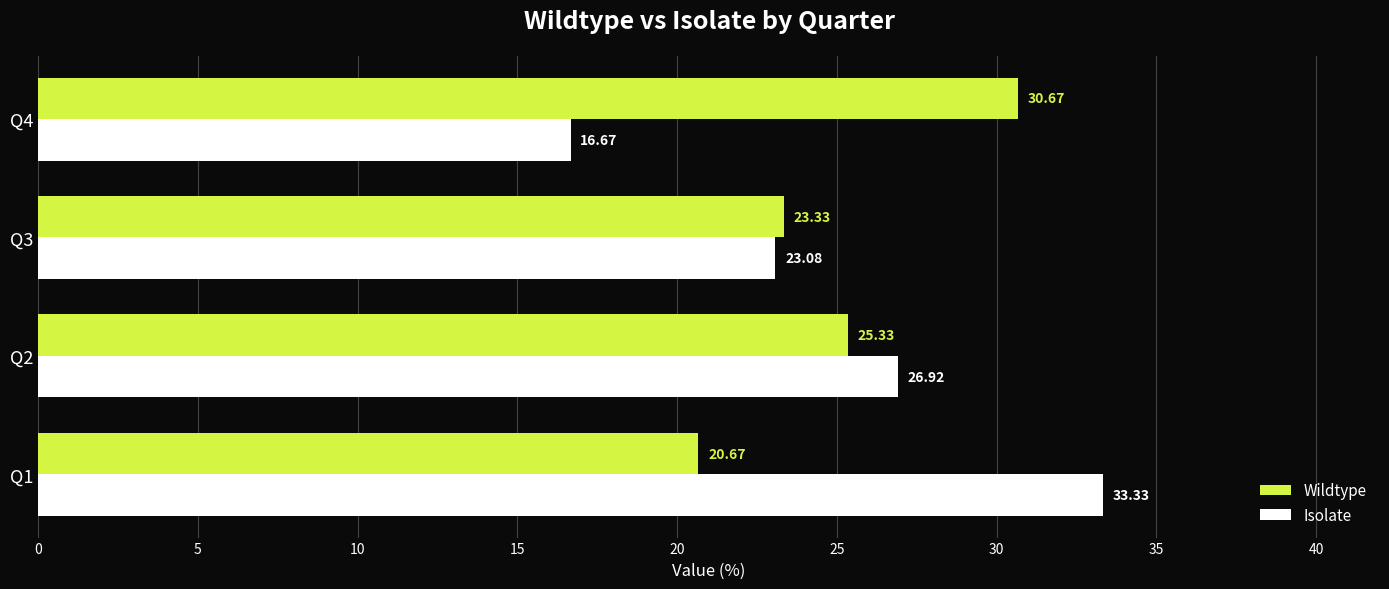

Which series changed the most between Q3 and Q4?

Wildtype